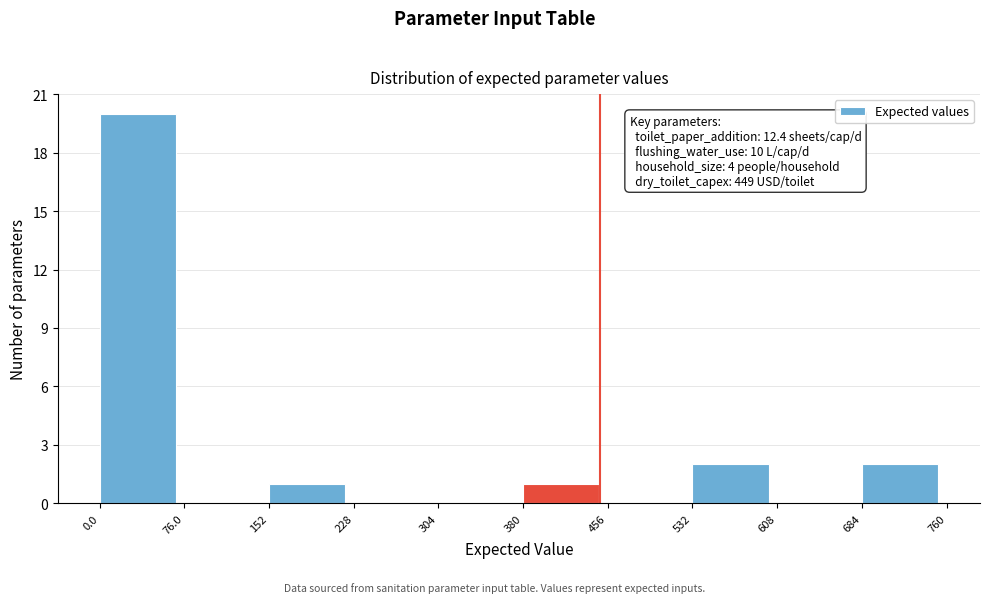

Over which range of the x-axis is the bar tallest?

0.0 to 76.0